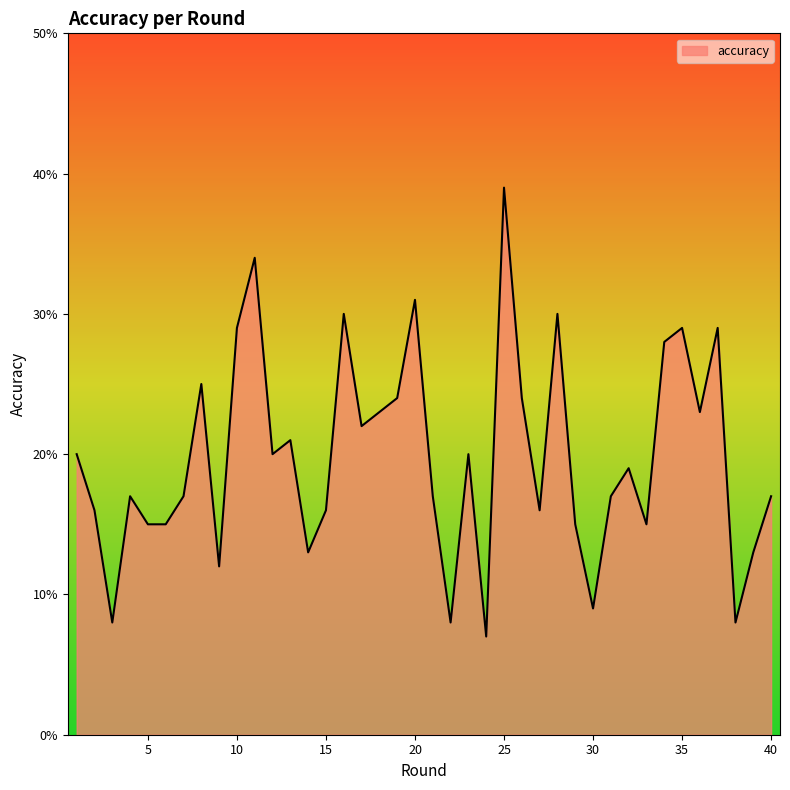

What is the difference between the second highest and minimum values?

0.3